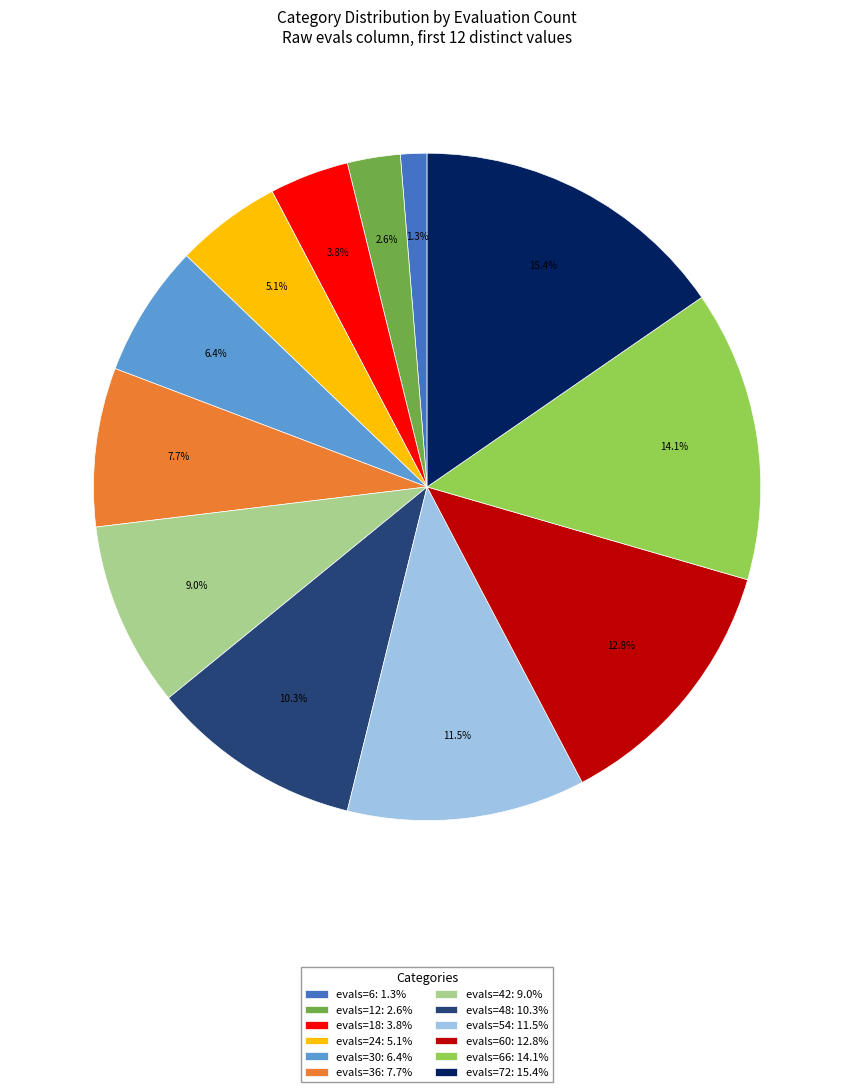

Is the sum of evals=30: 6.4% and evals=54: 11.5% greater than half?

No